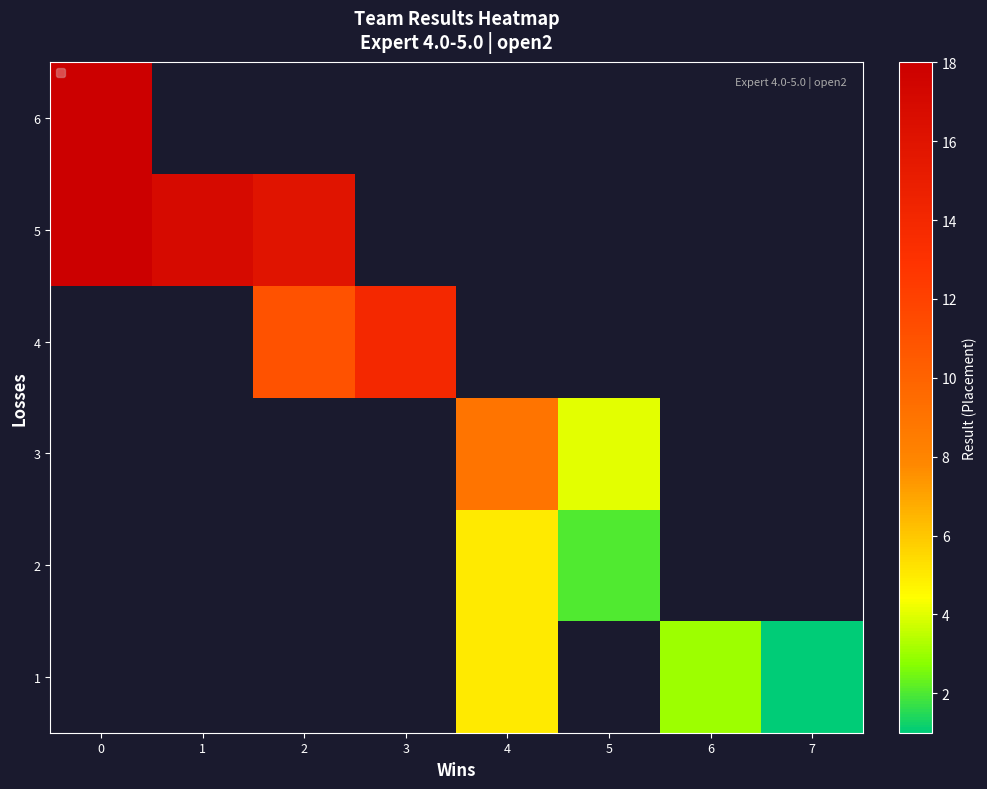

Rank the series by their average value, from lowest to highest.

1, 2, 3, 4, 5, 6